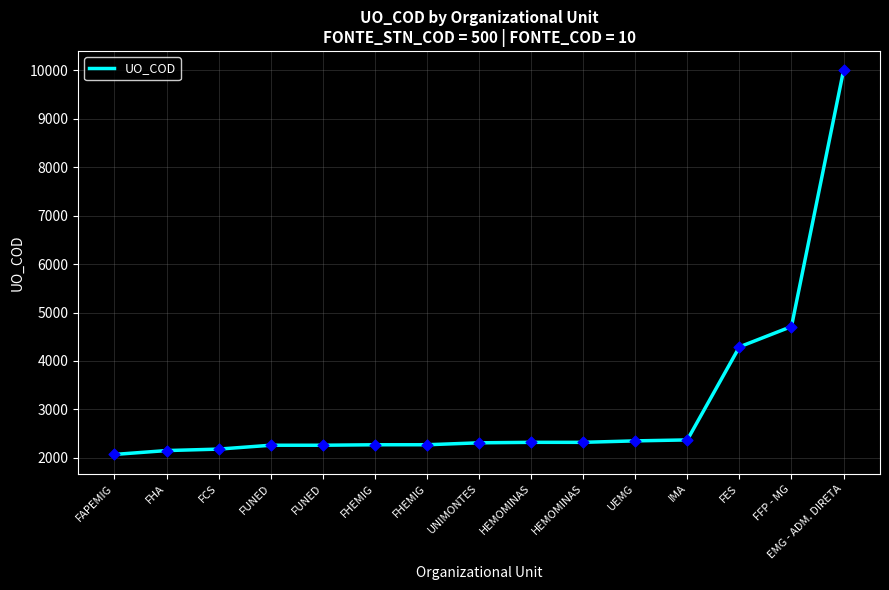

Which has a higher value, FHEMIG or FAPEMIG?

FHEMIG